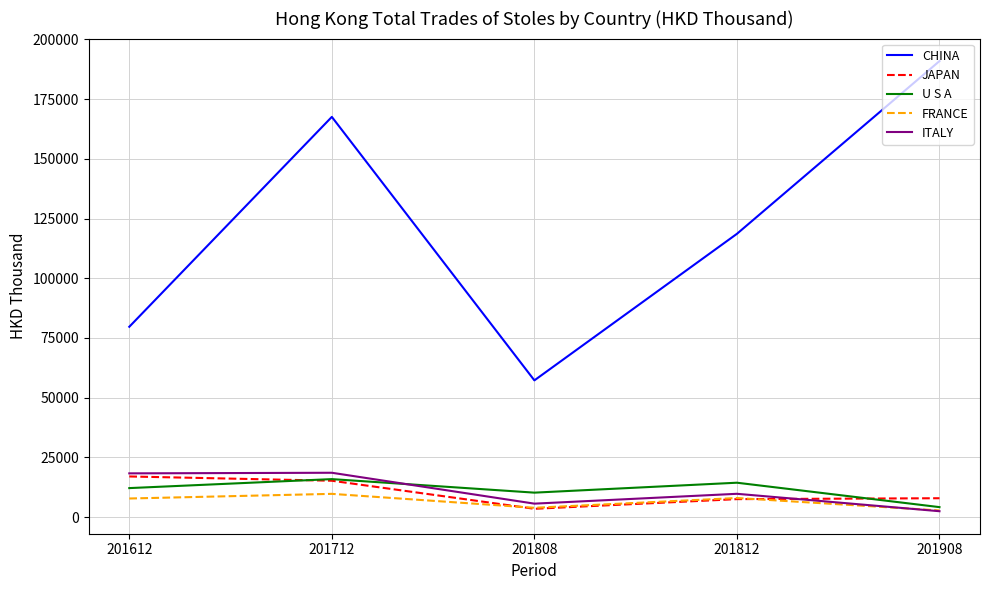

What is the difference between the ITALY values at 201808 and 201812?

4121.1